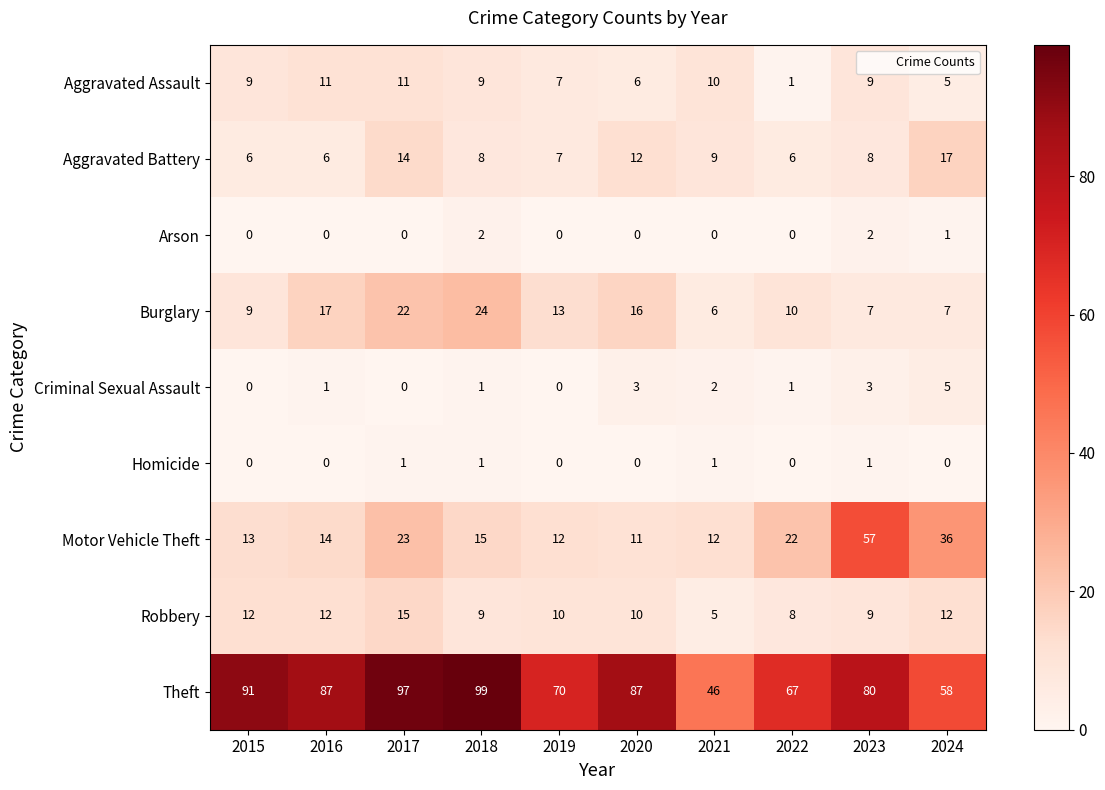

What is the difference between the maximum and minimum values in the Criminal Sexual Assault series?

5